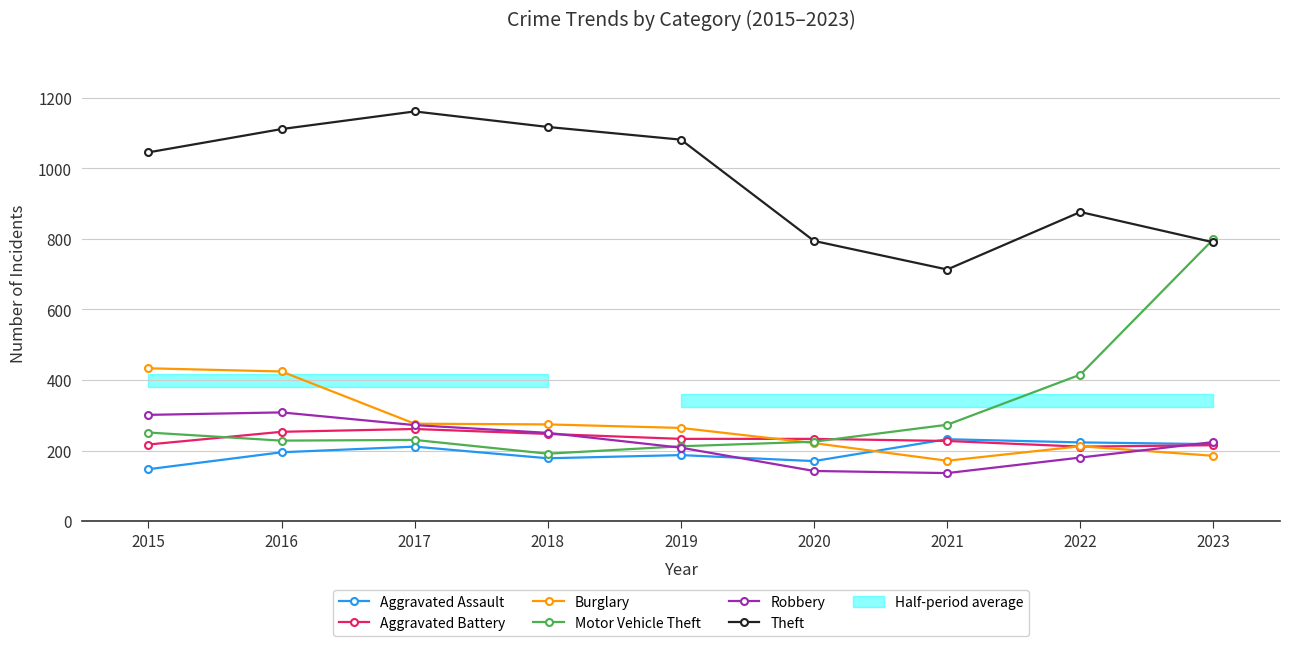

Which series changed the most between 2018 and 2022?

Theft